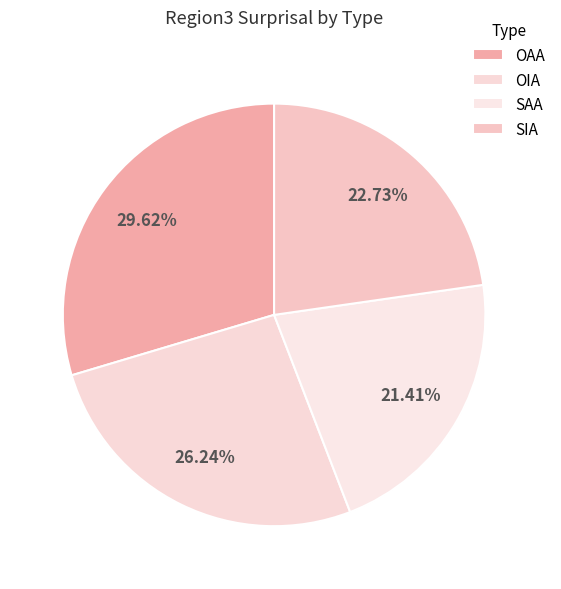

Rank the categories by value from highest to lowest.

OAA, OIA, SIA, SAA